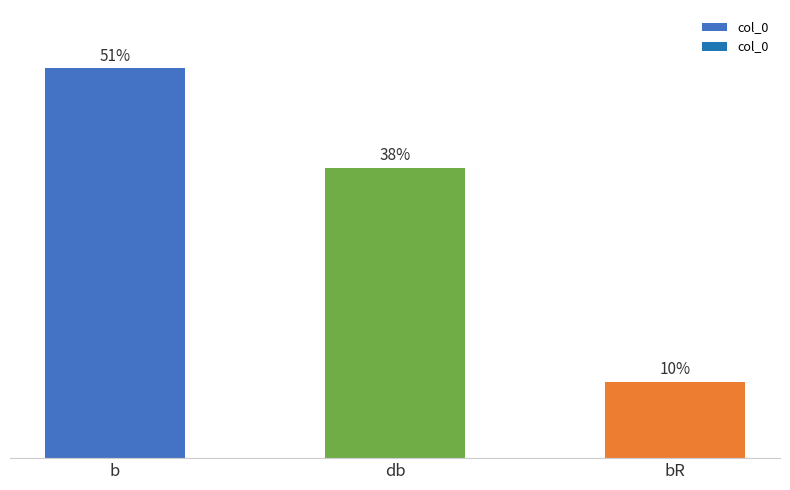

At which label does the data first exceed 38?

b